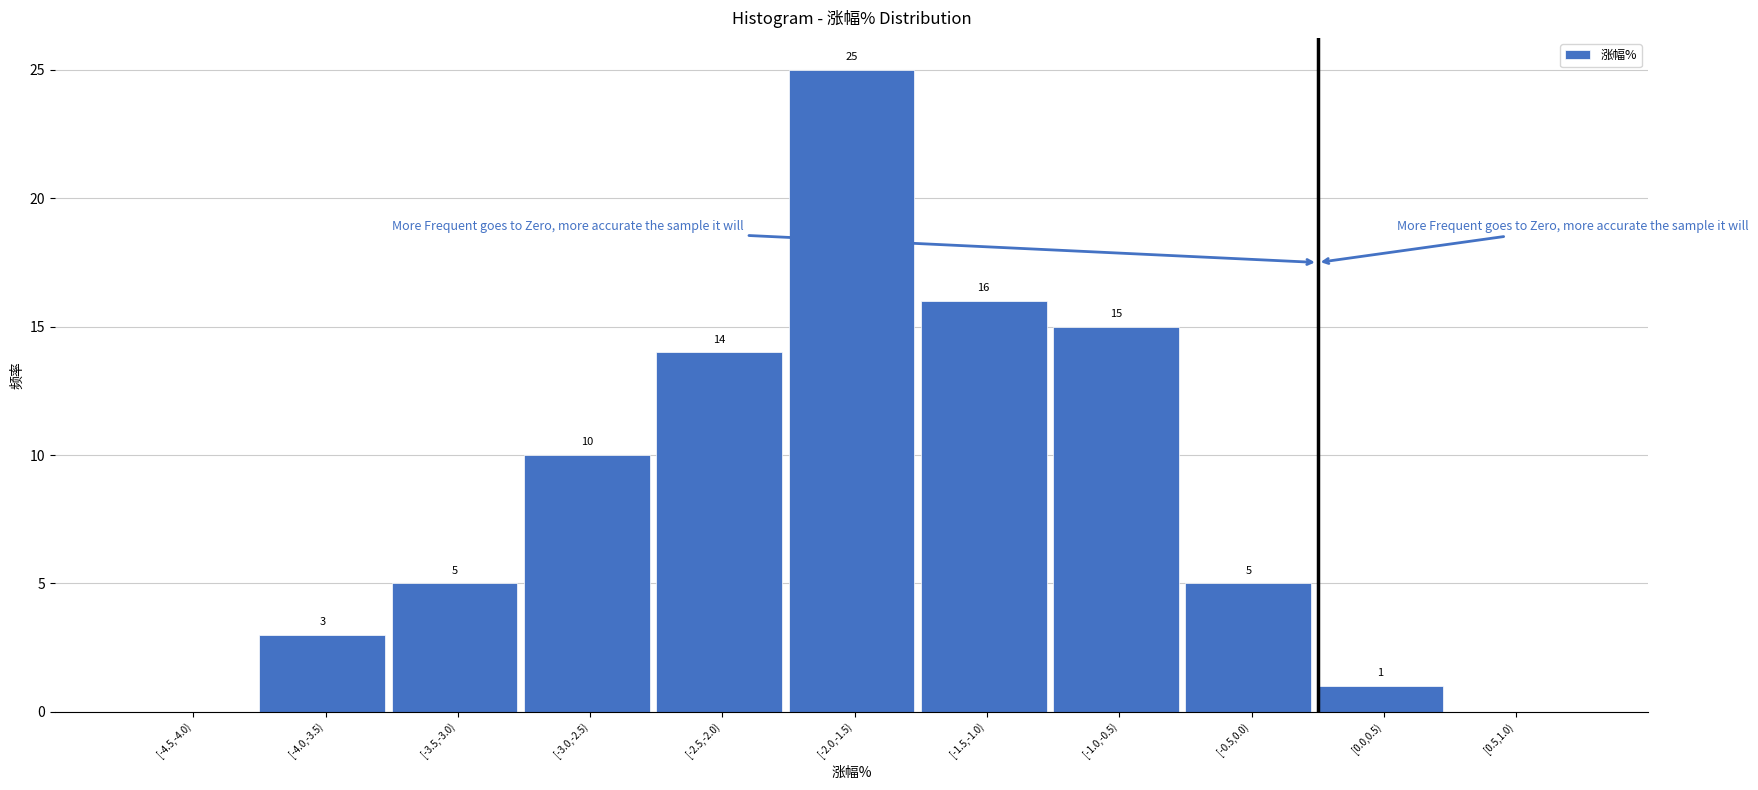

Reading left to right, transcribe all the data shown in this chart.

[-4.5,-4.0)=0	[-4.0,-3.5)=3	[-3.5,-3.0)=5	[-3.0,-2.5)=10	[-2.5,-2.0)=14	[-2.0,-1.5)=25	[-1.5,-1.0)=16	[-1.0,-0.5)=15	[-0.5,0.0)=5	[0.0,0.5)=1	[0.5,1.0)=0